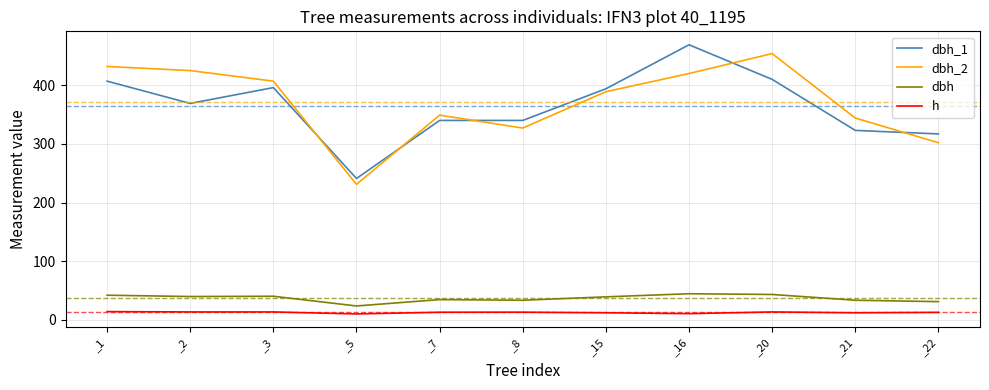

At which label does dbh reach its minimum?

_5